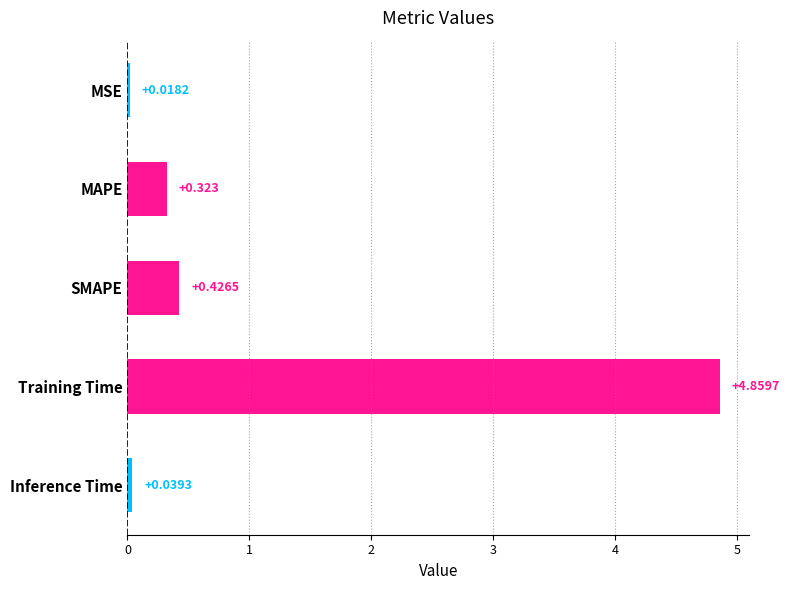

What is the difference between the maximum and minimum values?

4.8